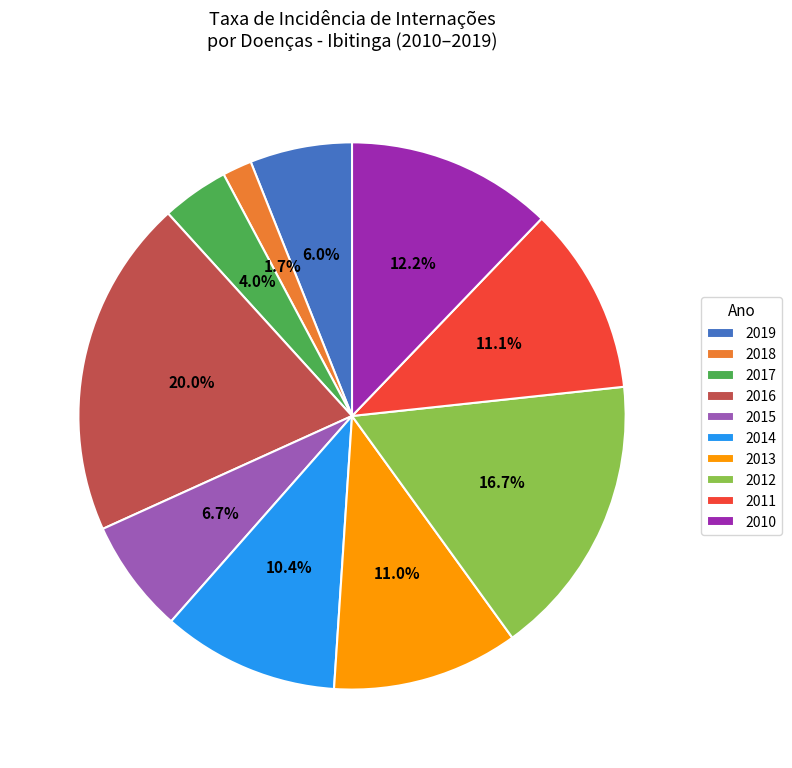

Combined, do 2013 and 2016 account for over 50%?

No